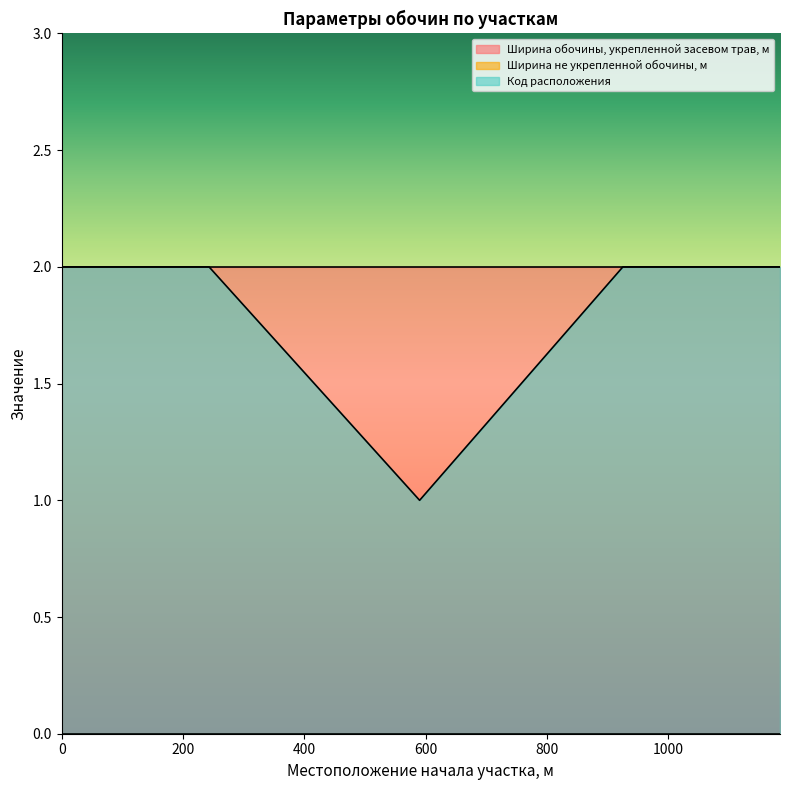

True or false: Ширина обочины, укрепленной засевом трав, м and Ширина не укрепленной обочины, м intersect in this chart.

False